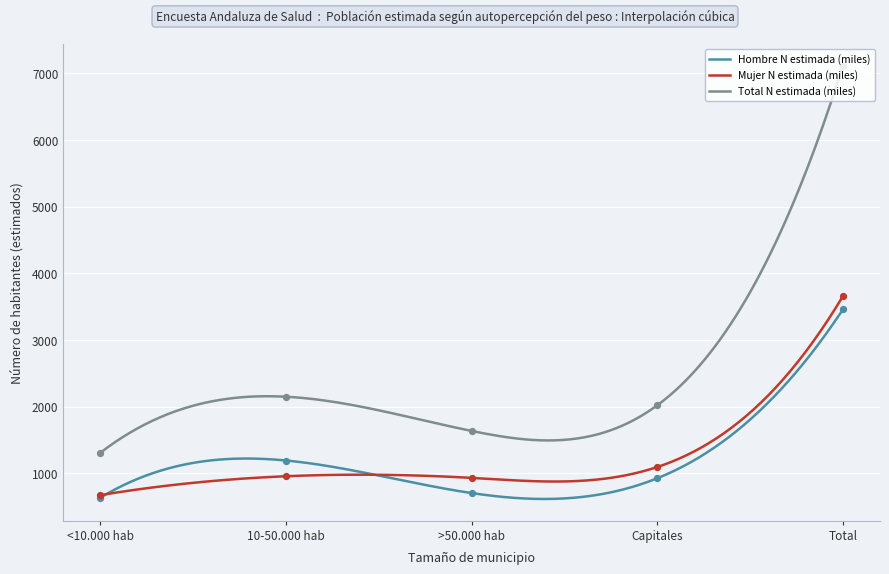

Which series reaches the maximum Y coordinate?

Total N estimada (miles)